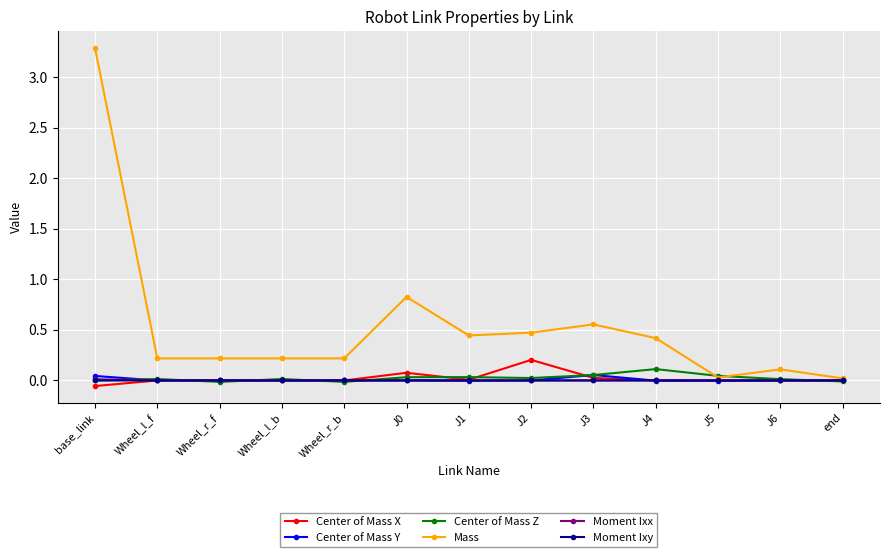

How many data points does each series have?

13